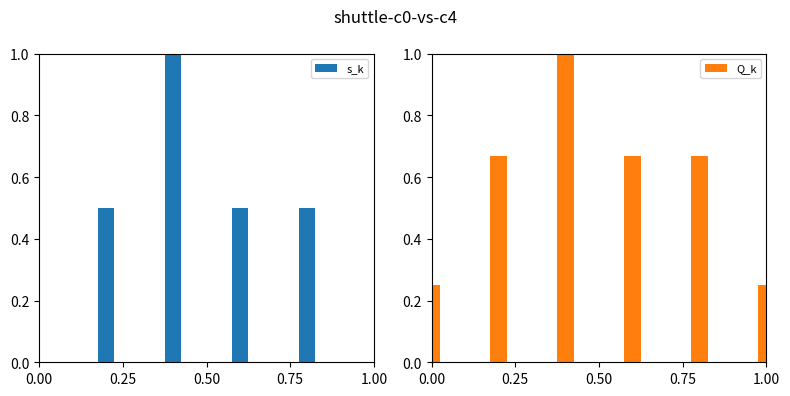

Rank the series by their average value, from lowest to highest.

s_k, Q_k